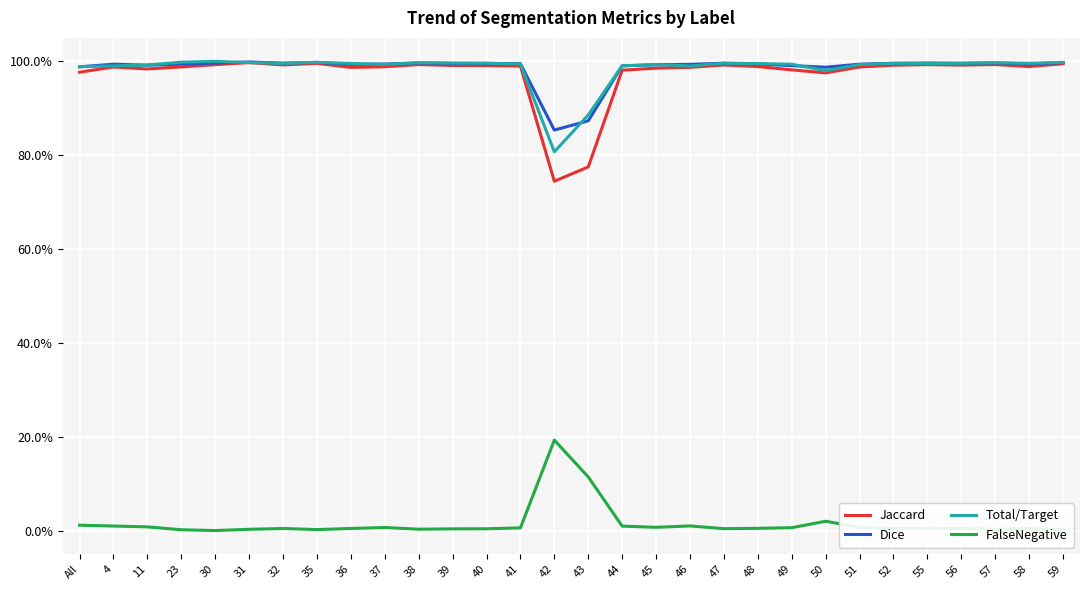

Which series has the largest range (max minus min)?

Jaccard